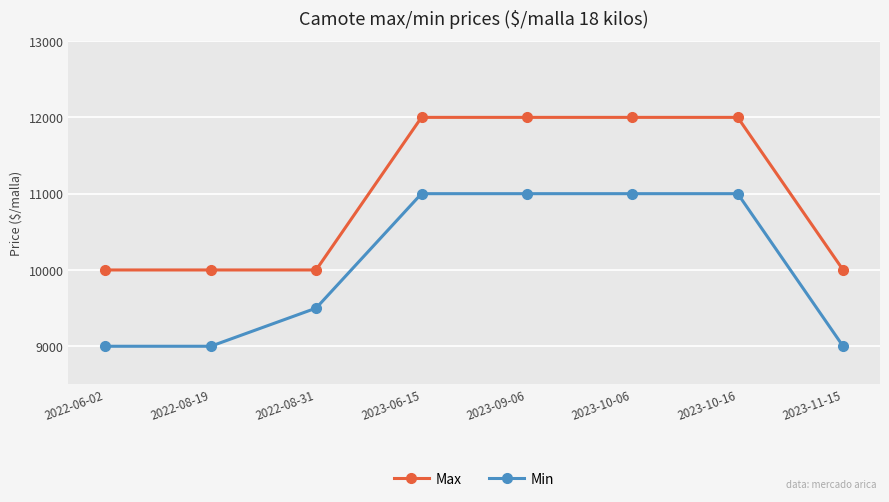

Is it true that Max equals 12000 at 2023-06-15?

True